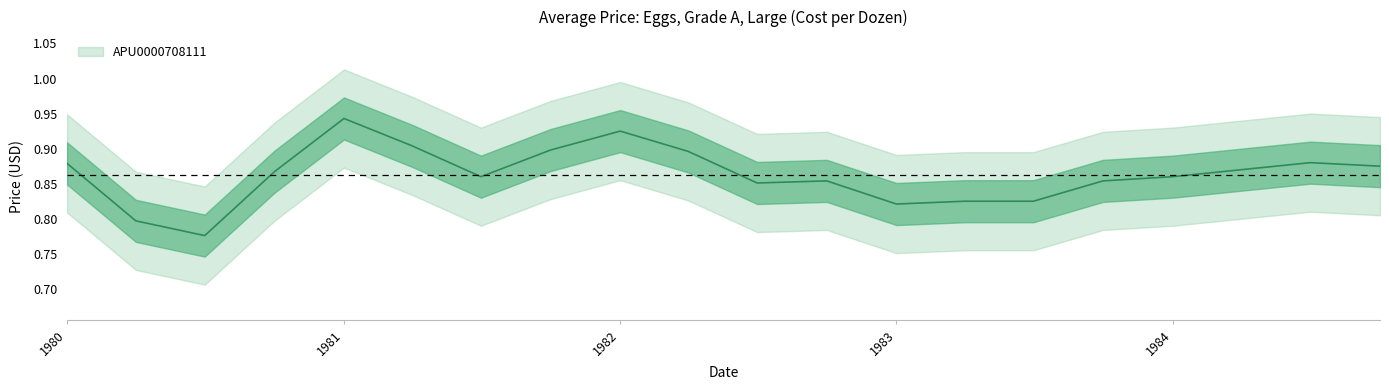

What is the difference between the maximum and minimum values?

0.2